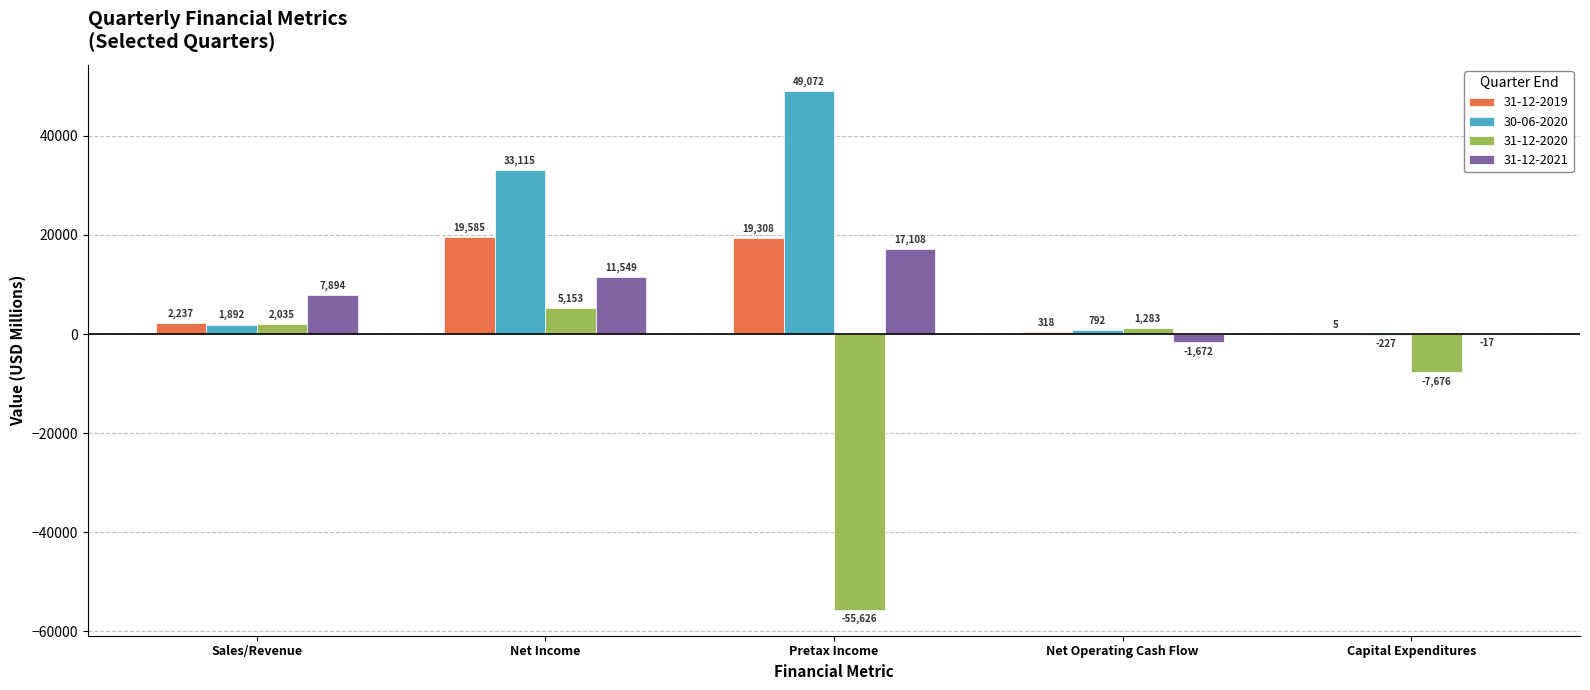

What is the sum of all 31-12-2019 values?

41453.0